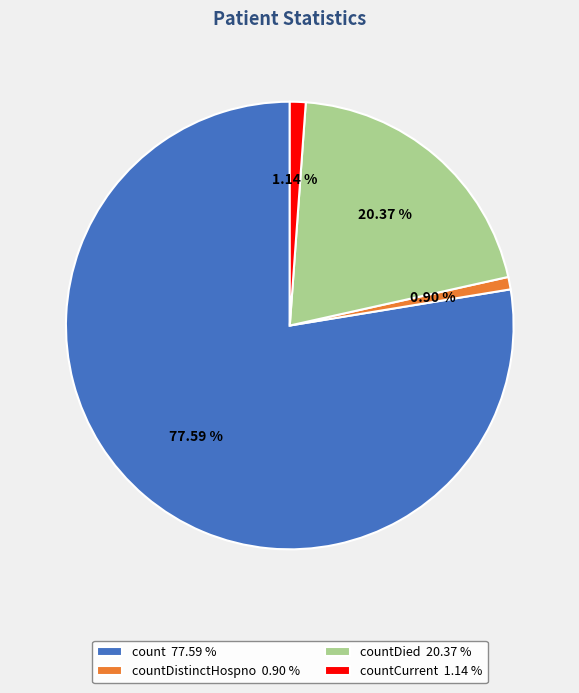

Count the number of slices in the pie.

4